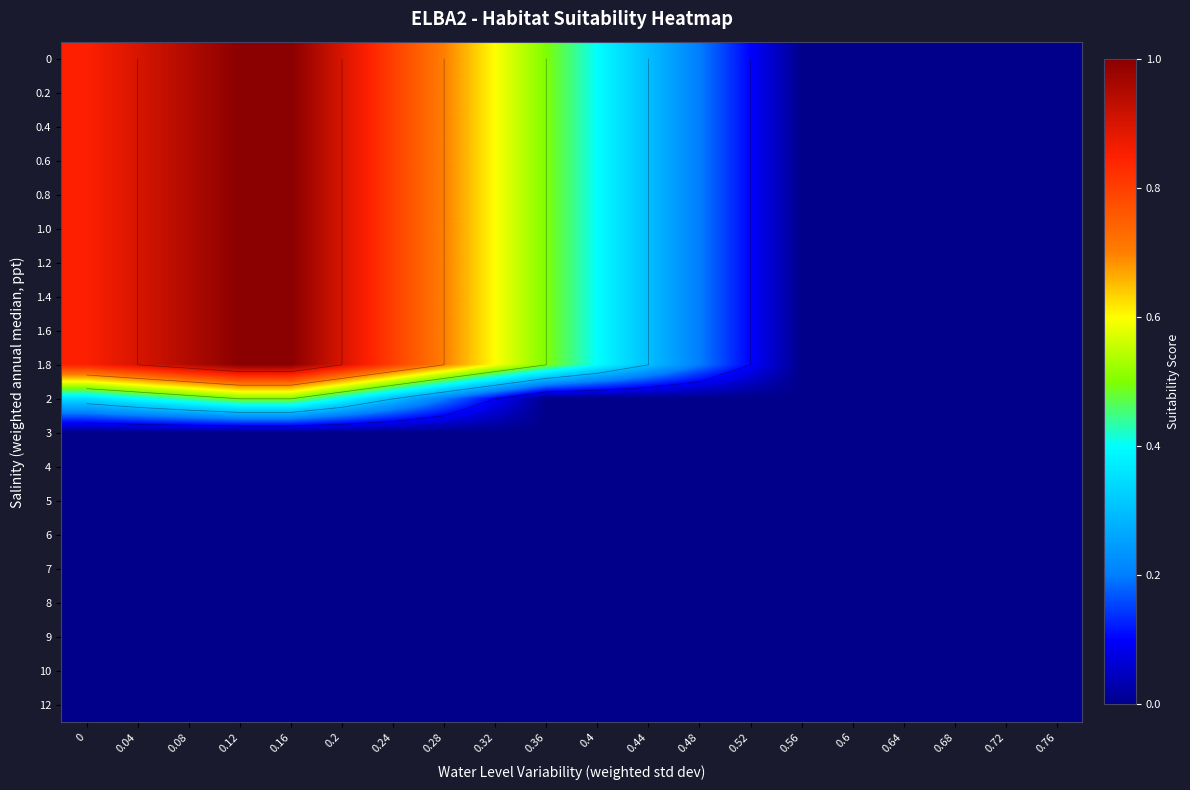

Which category has the lowest value across all series?

0.56